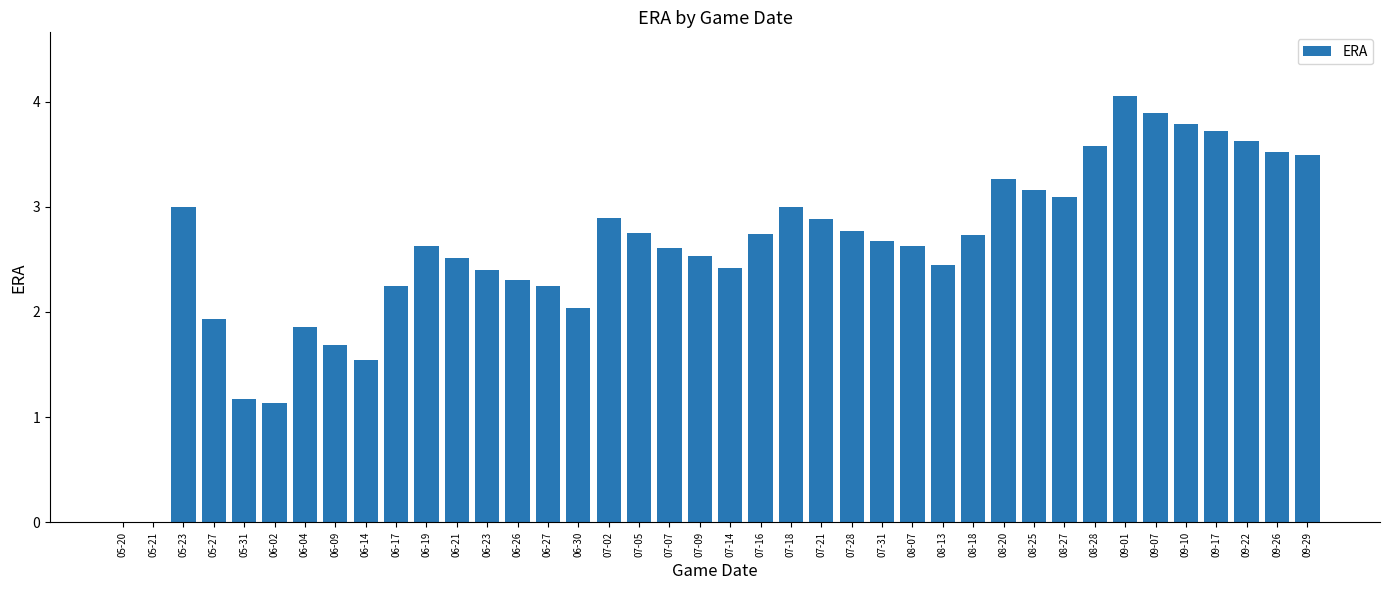

Which category has the highest value across all series?

09-01